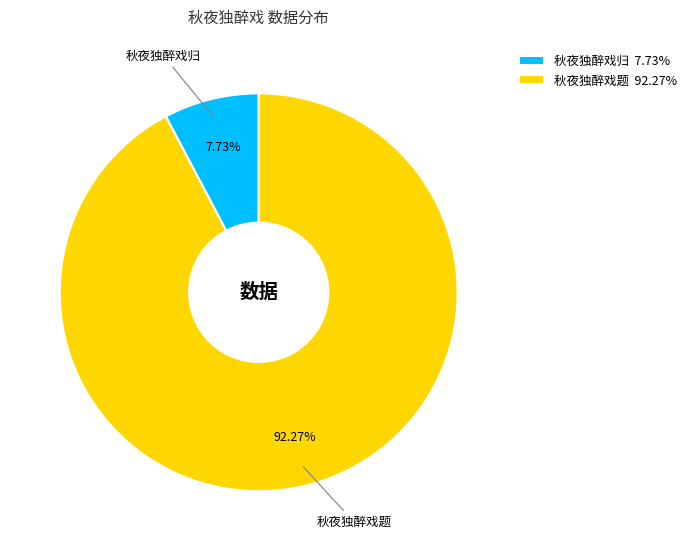

Is it true that 秋夜独醉戏归 is 8% of the pie?

True